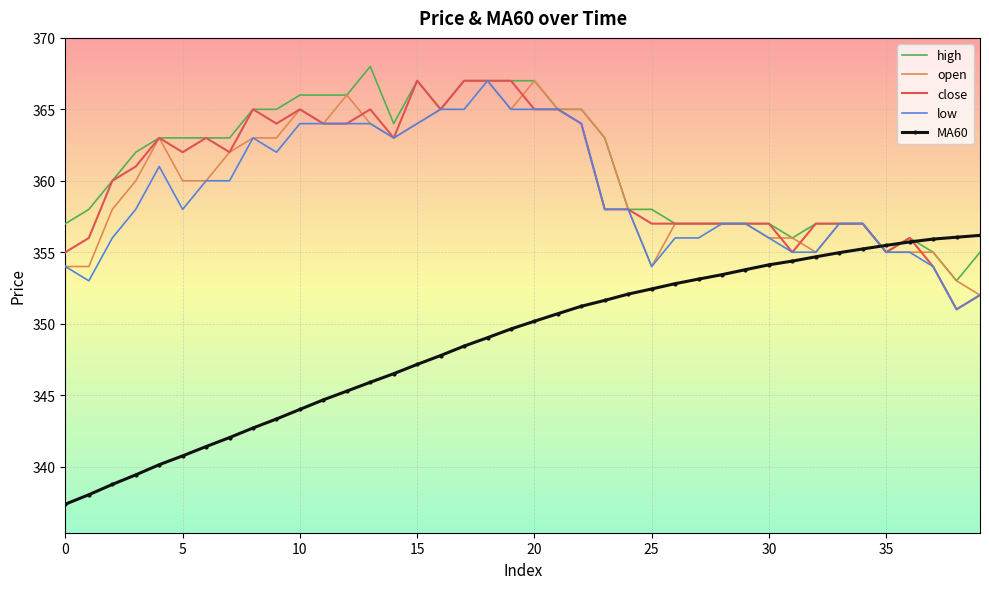

What is the sum of all open values?

14398.0